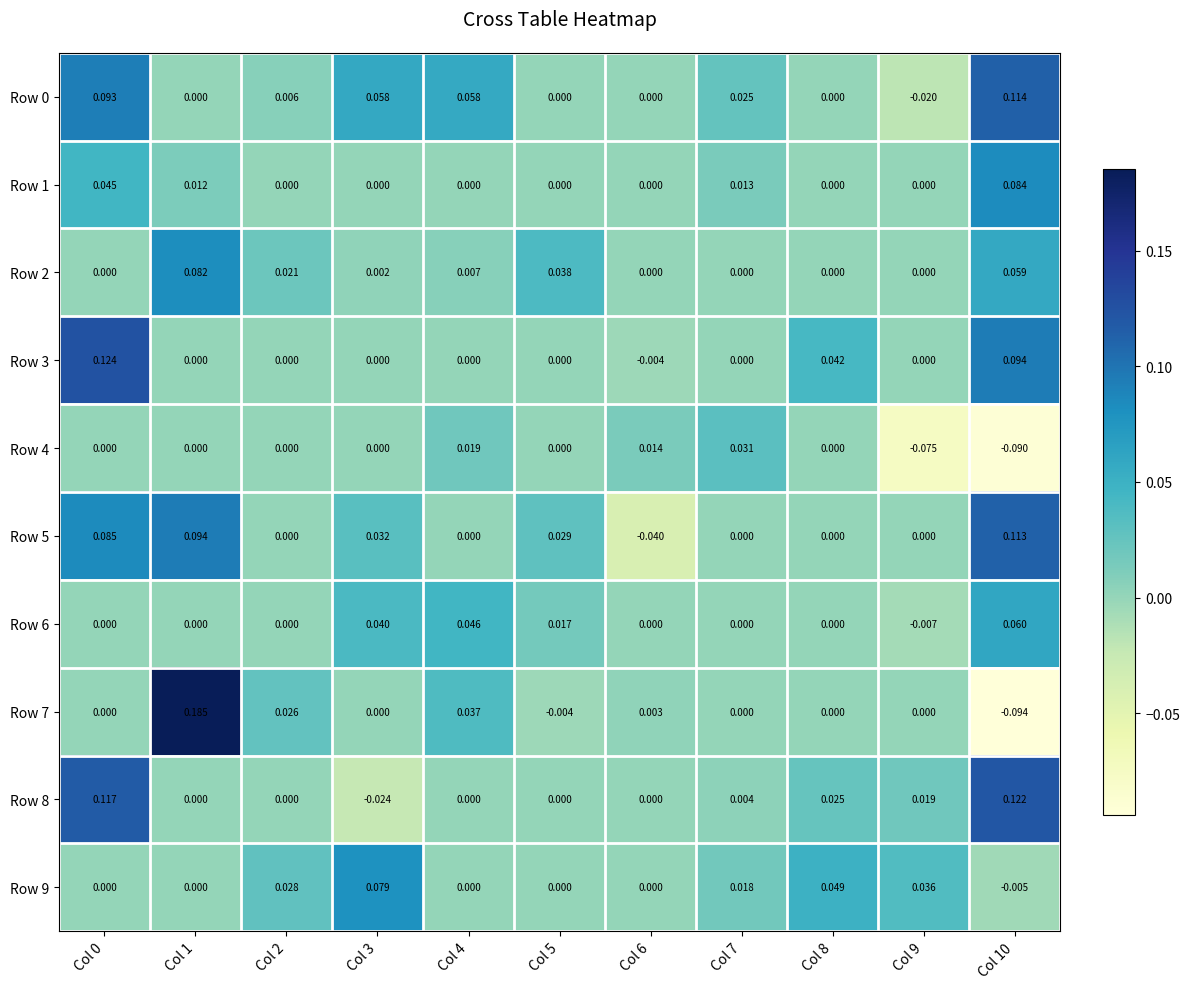

What is the greatest value displayed?

0.2